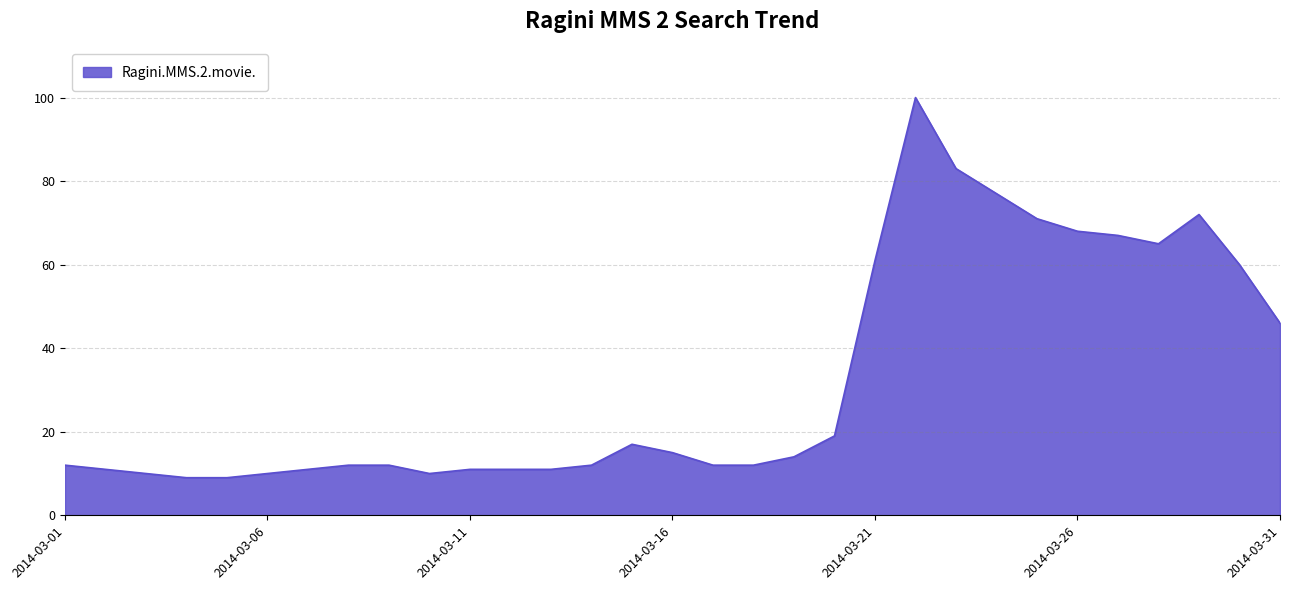

How many lines are shown in the chart?

1